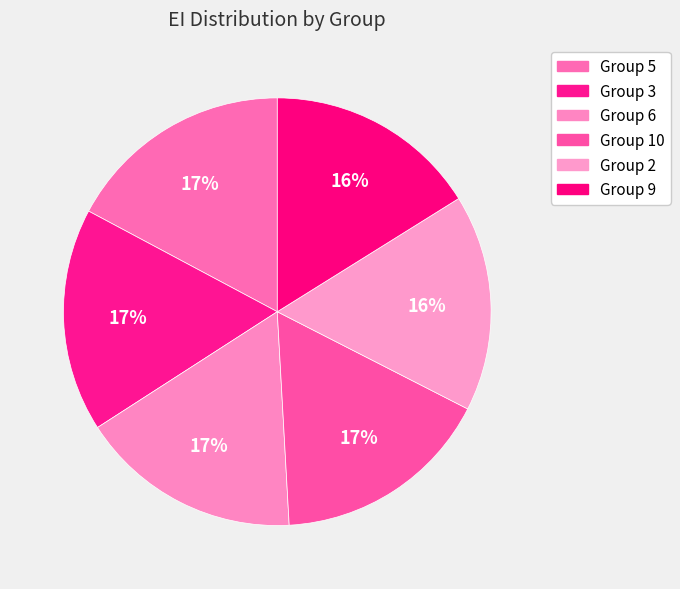

Which category has the biggest portion of the pie?

5